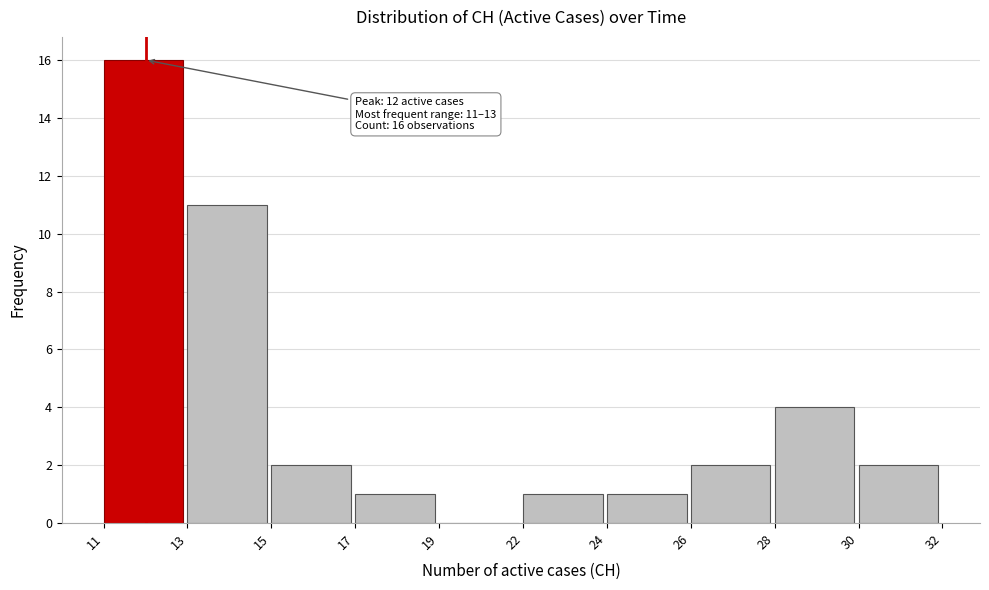

Reading right to left, transcribe all the data shown in this chart.

30=2	28=4	26=2	24=1	22=1	19=0	17=1	15=2	13=11	11=16